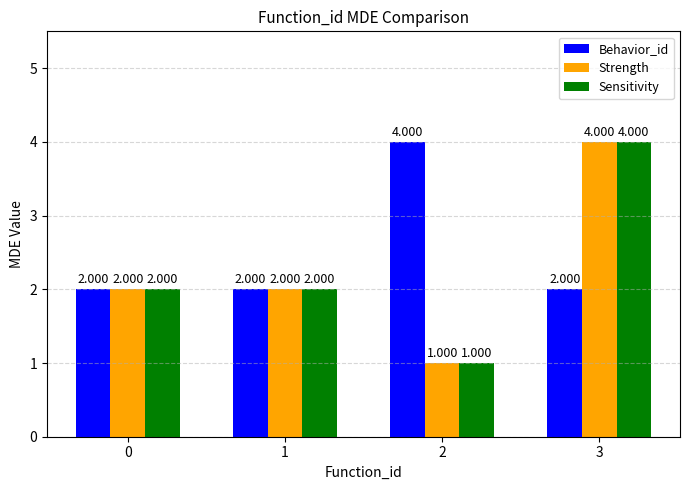

Which series has the largest total across all categories?

Behavior_id